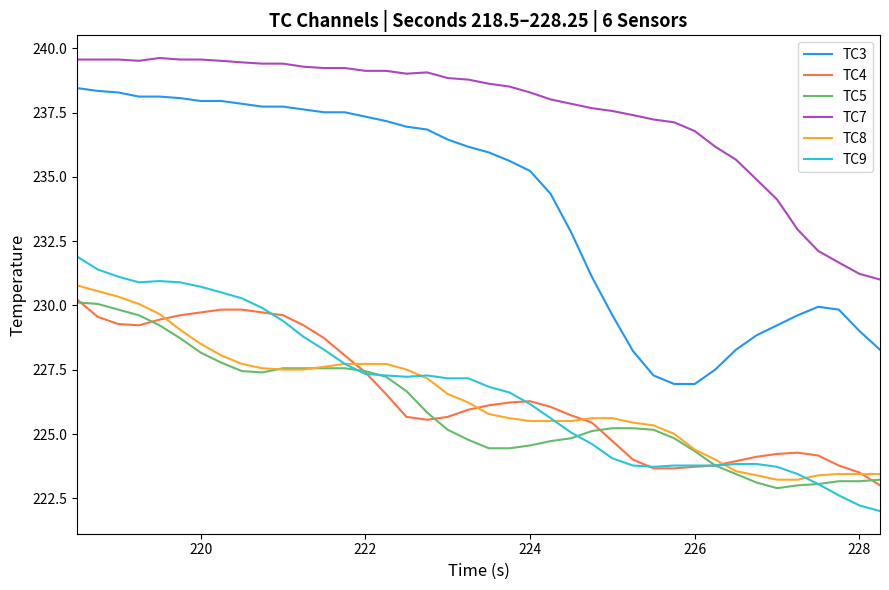

Which series has the largest range (max minus min)?

TC3